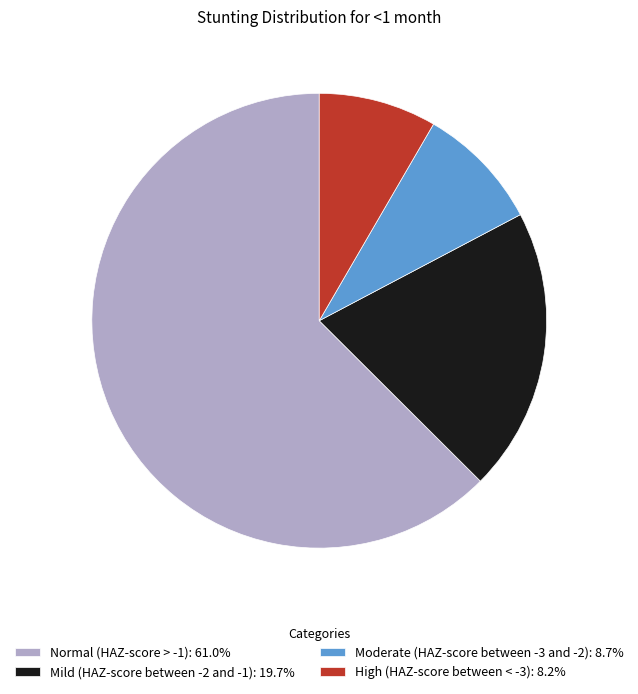

What is the largest slice in the pie chart?

Normal (HAZ-score > -1)